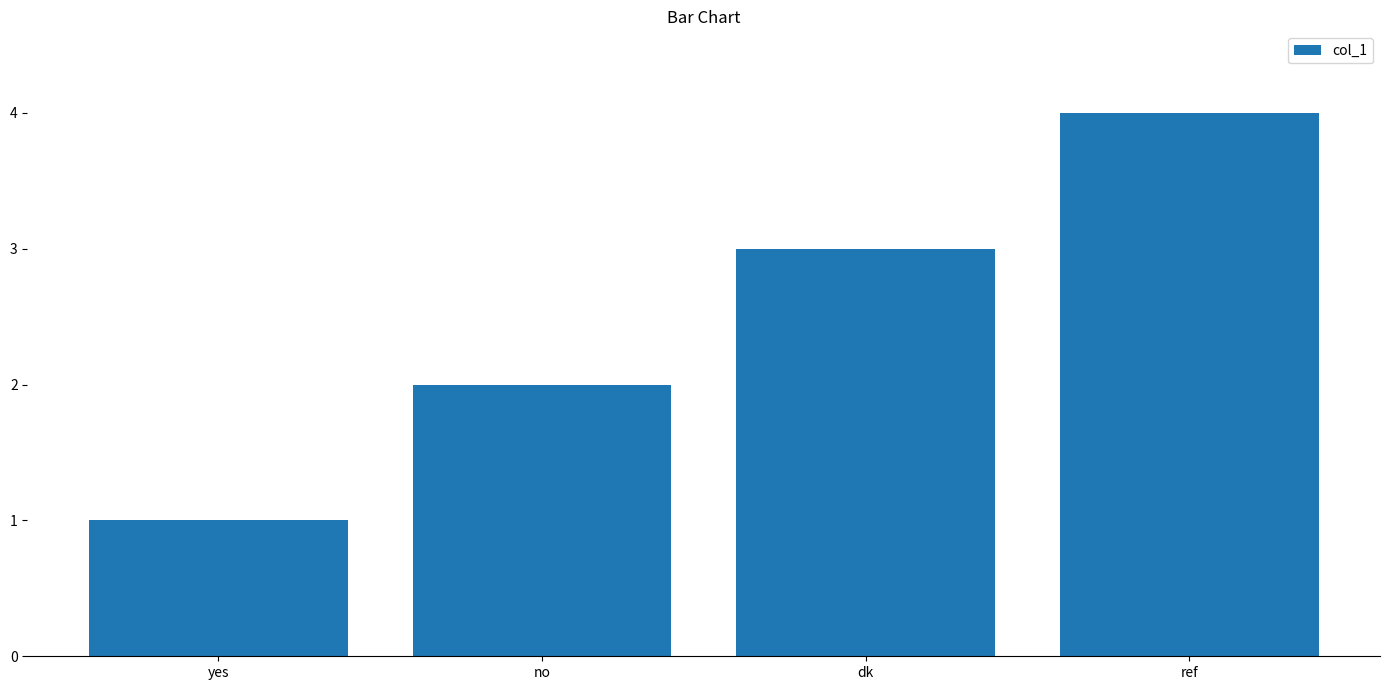

Read the value at dk.

3